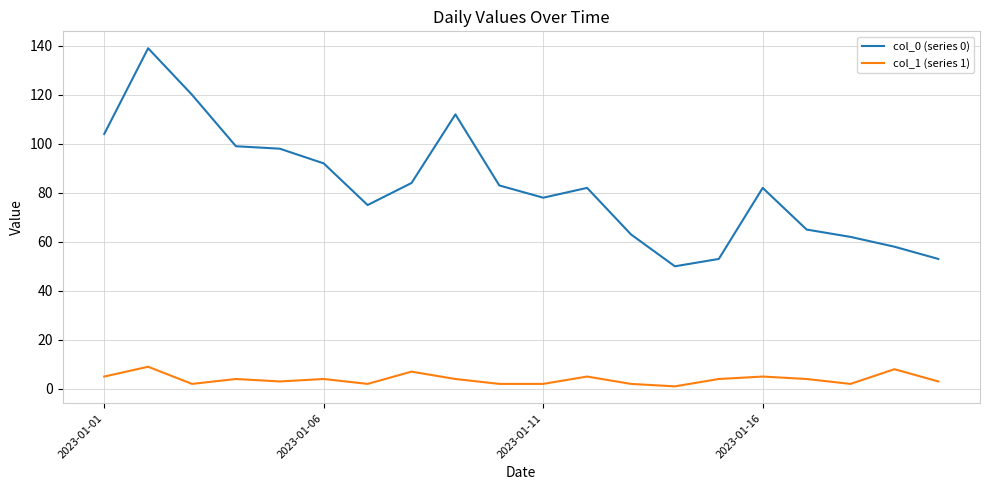

Rank the series by their maximum value, from highest to lowest.

col_0 (series 0), col_1 (series 1)